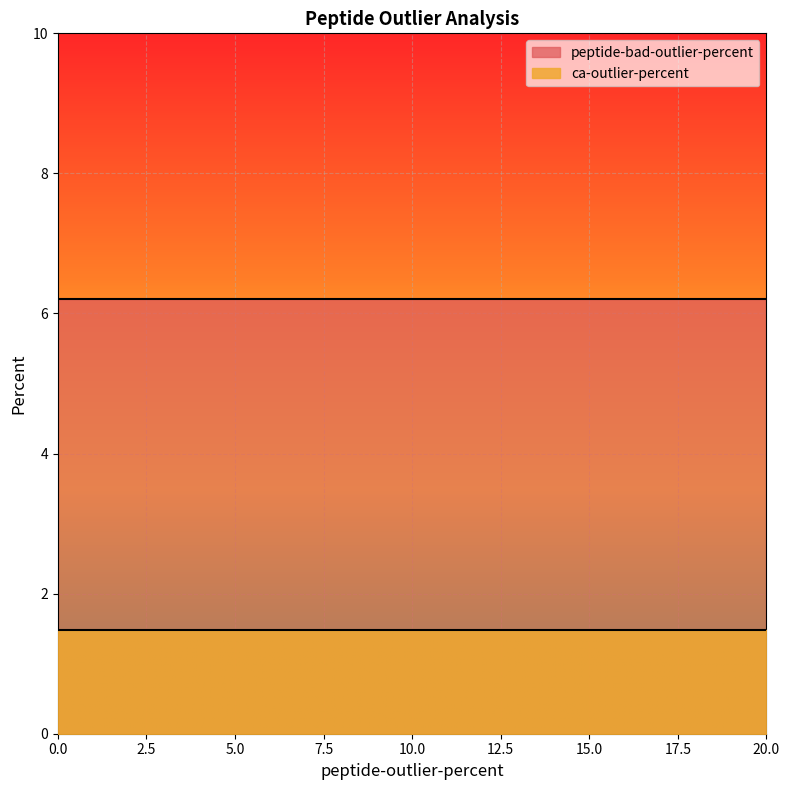

At which category is the sum across all series the highest?

13.9